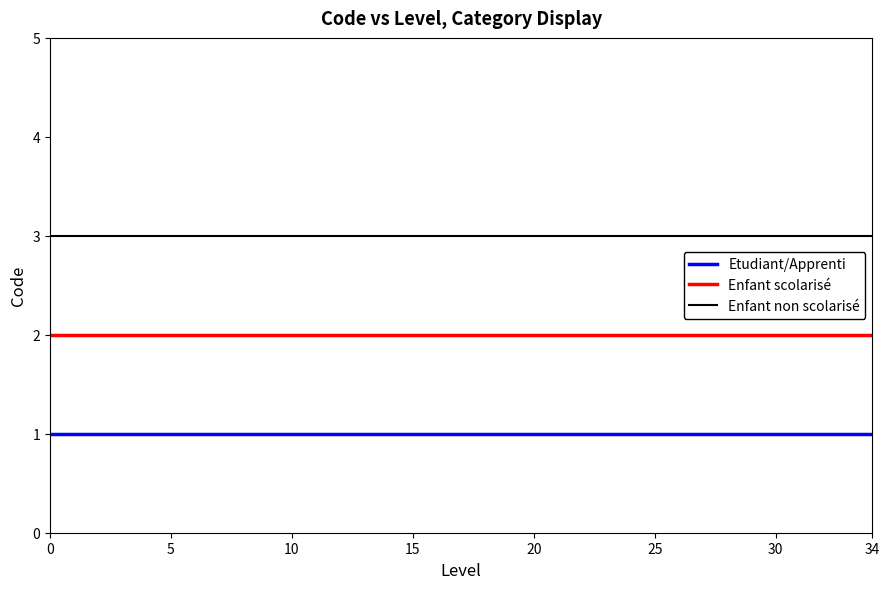

True or false: Enfant non scolarisé and Enfant scolarisé intersect in this chart.

False